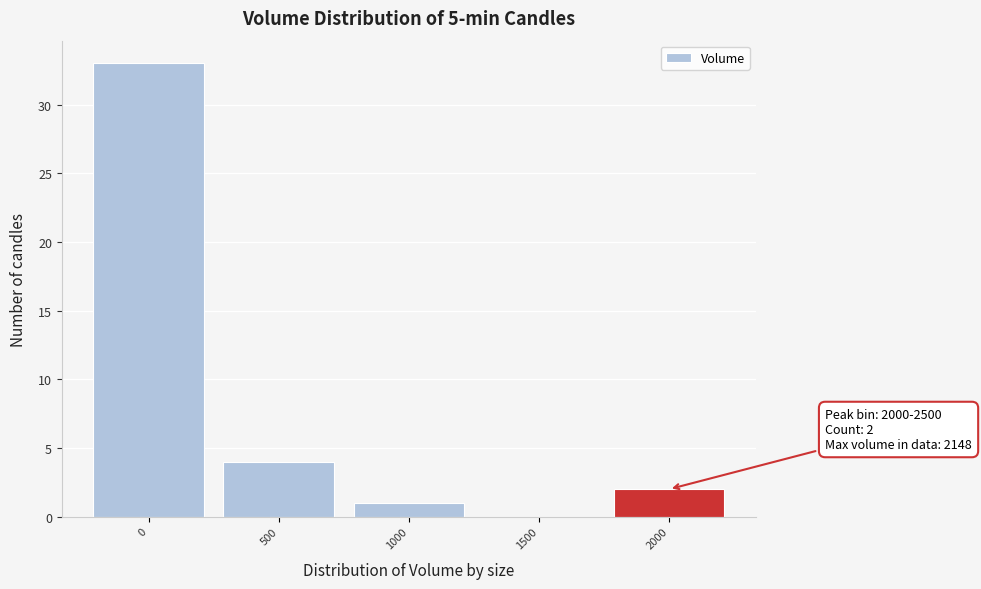

Reading left to right, extract all data points from this chart.

0=33	500=4	1000=1	1500=0	2000=2